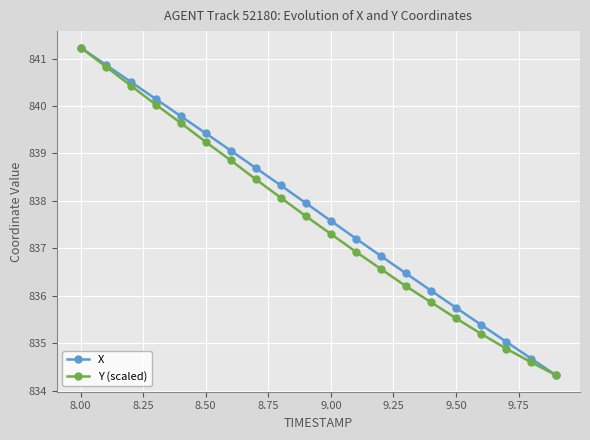

How many values in the X series exceed 837?

12